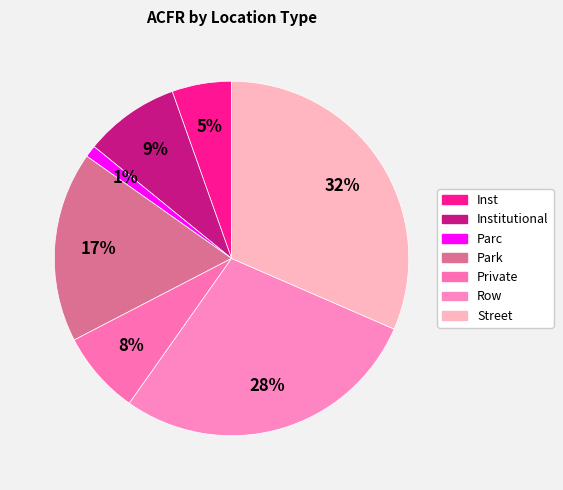

How many slices are in this pie chart?

7